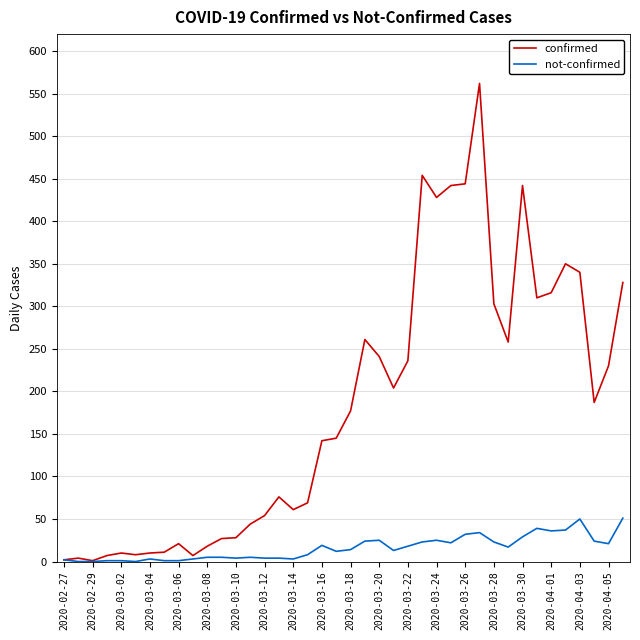

List the series in order of their peak value, lowest first.

not-confirmed, confirmed